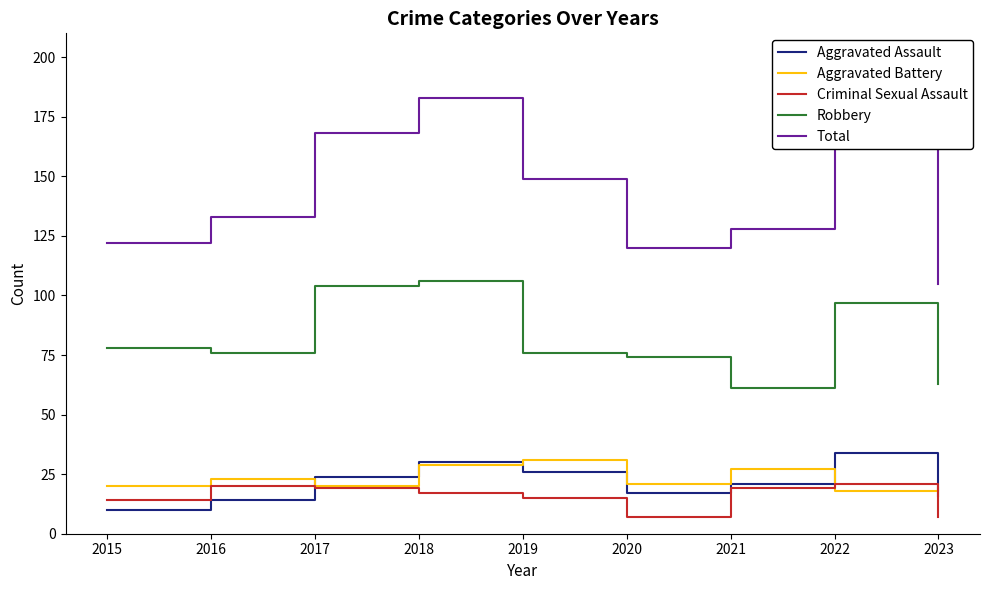

What is the difference between the highest and lowest values at 2016?

119